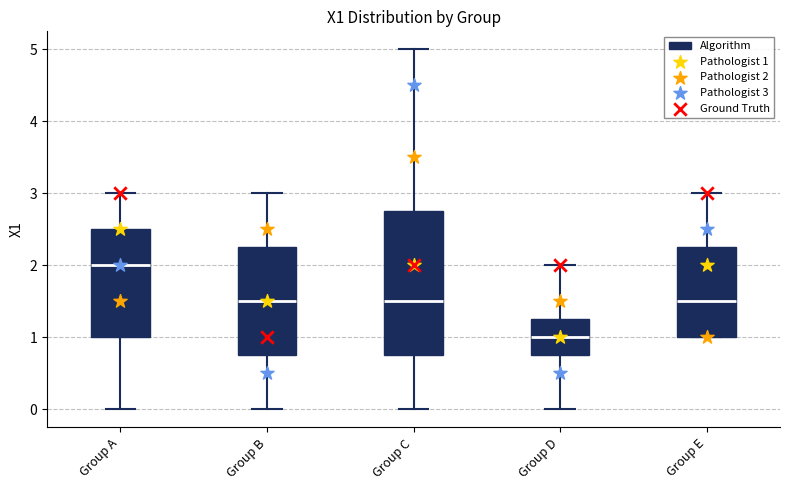

Comparing the boxes themselves (not the whiskers), which one is the tallest?

Group C